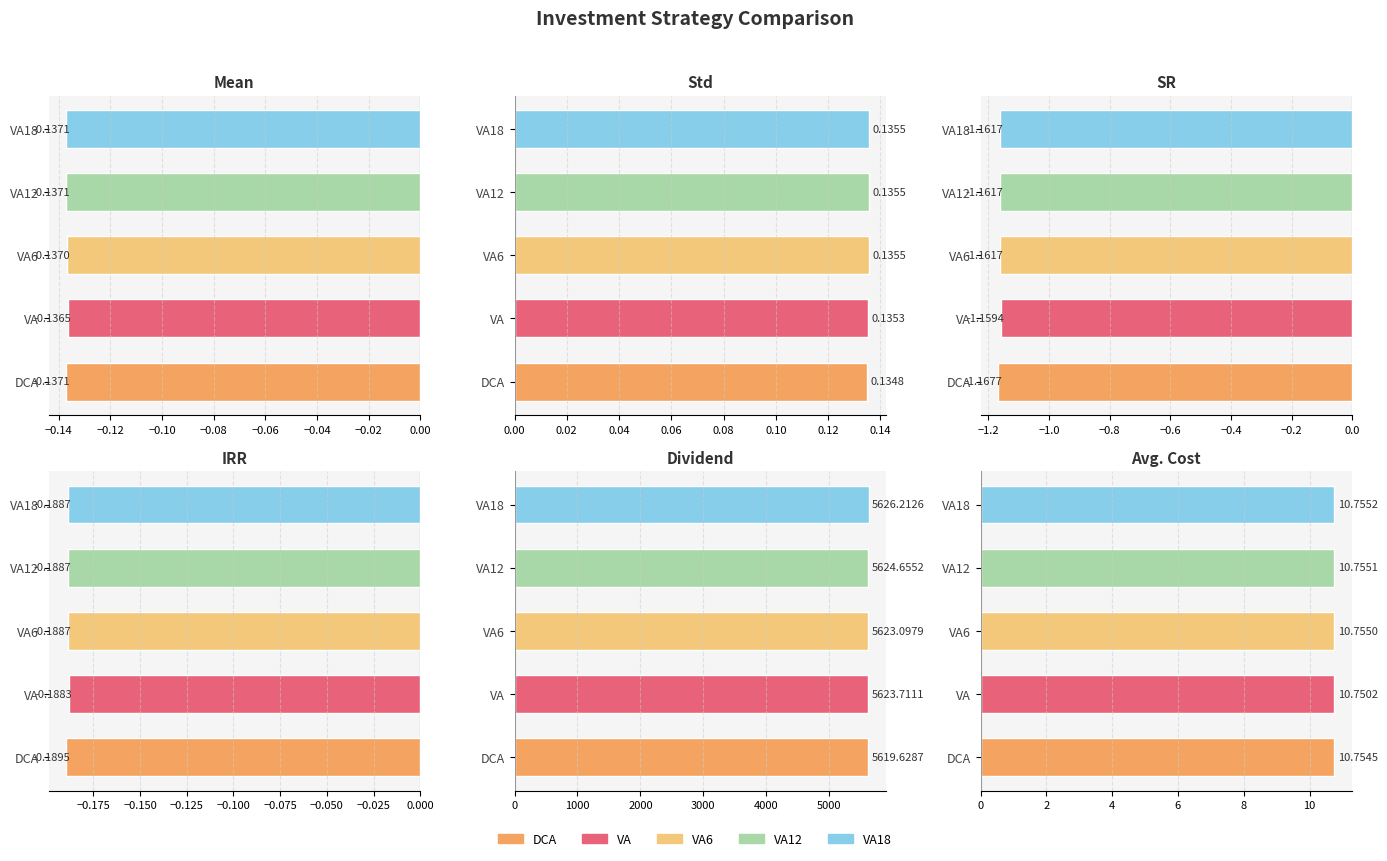

What is the difference between the second highest and minimum values in the DCA series?

11.9